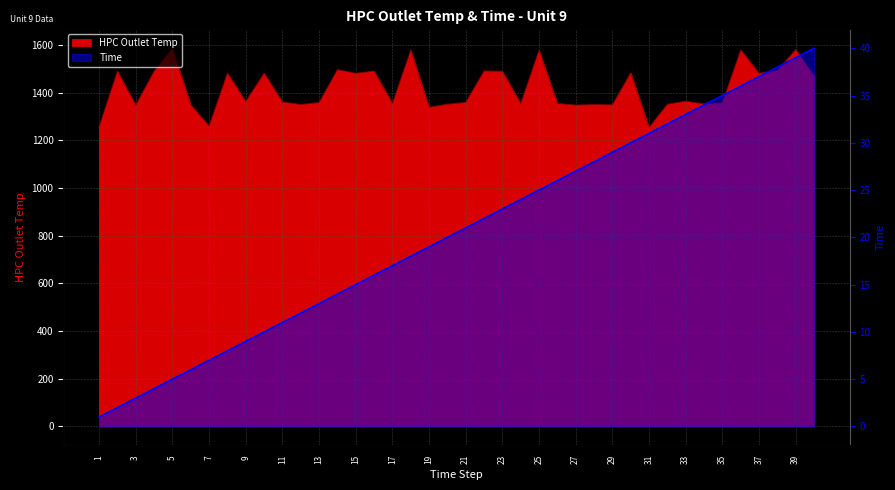

Where does the HPC Outlet Temp series first go above 1362?

2